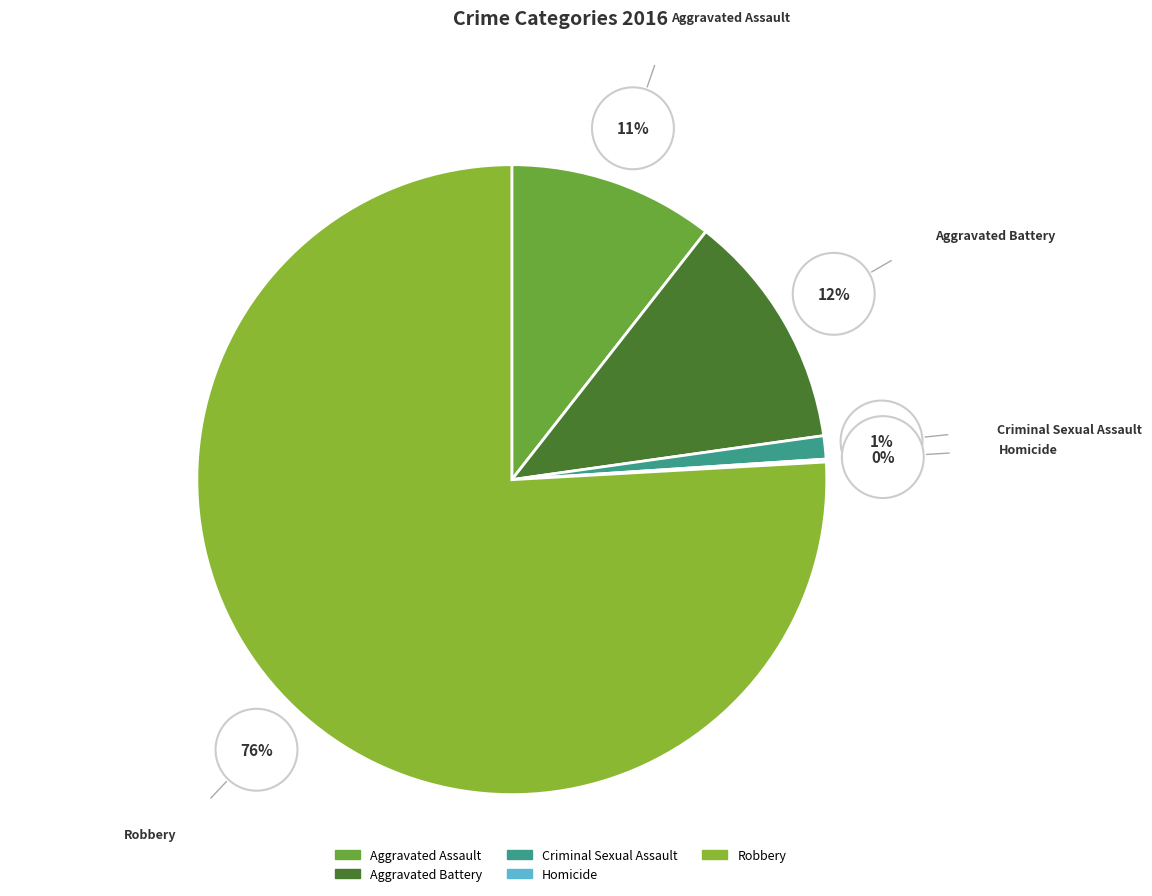

Does any single category account for the majority?

Yes